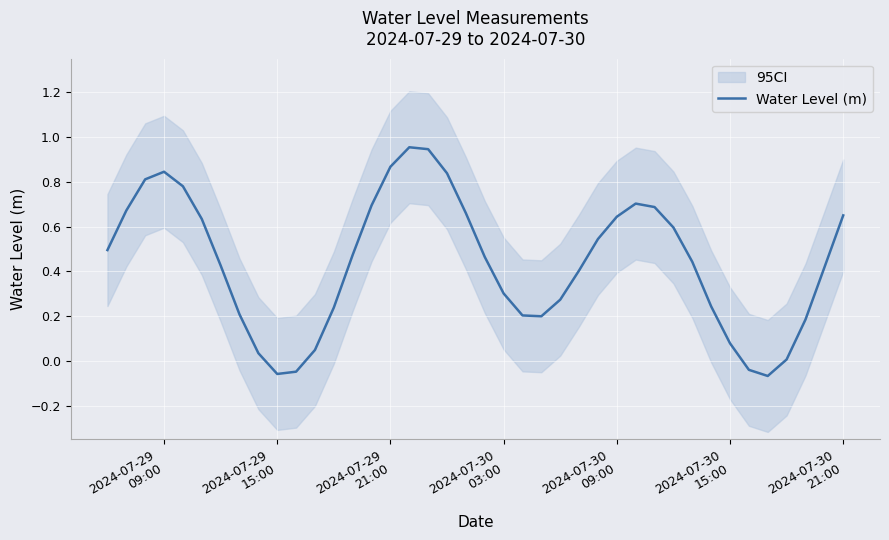

Does the chart display data point markers on the line(s)?

No